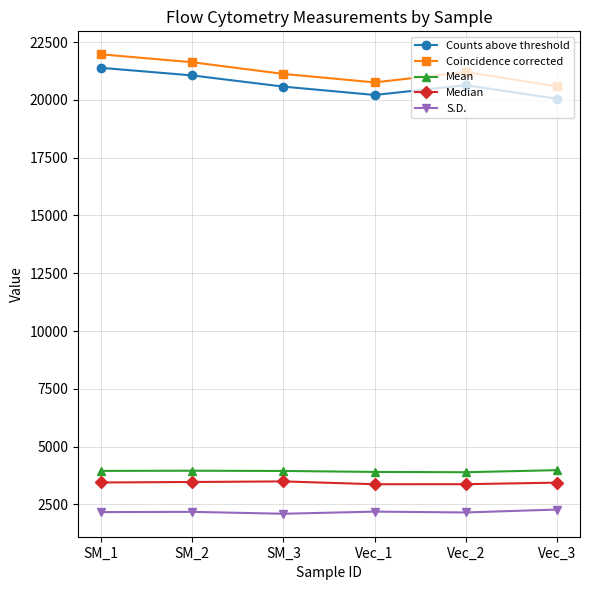

True or false: S.D. has more than 2 interior local peaks.

False